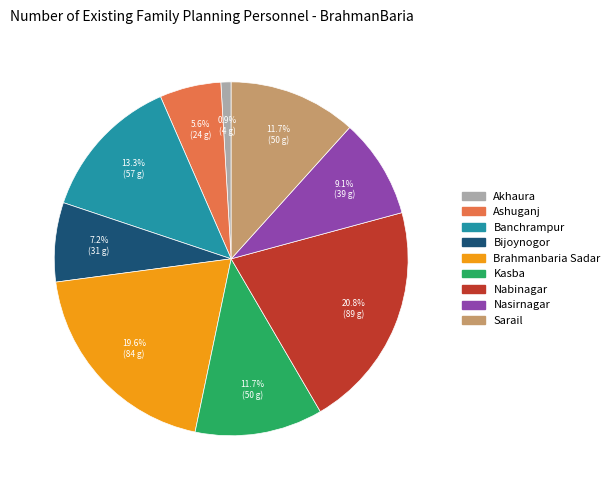

What is the ratio of the value at Sarail to the value at Akhaura?

12.5